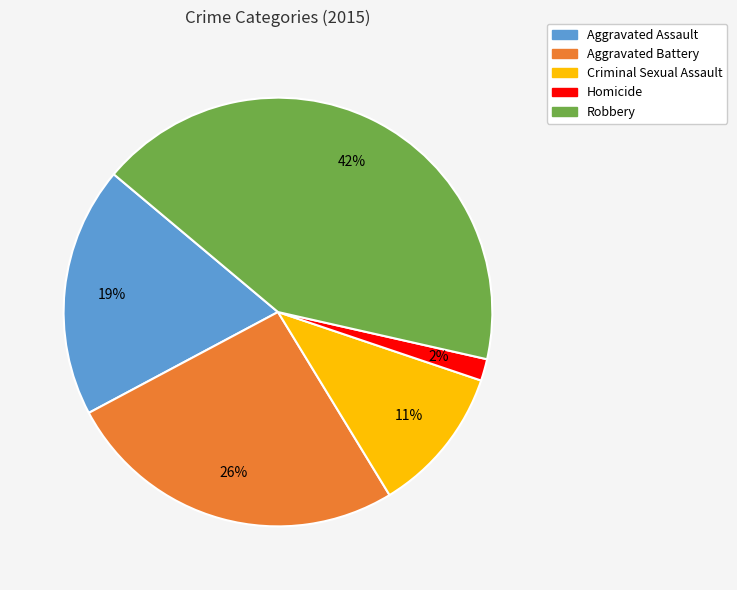

Between Criminal Sexual Assault and Aggravated Assault, which is larger?

Aggravated Assault